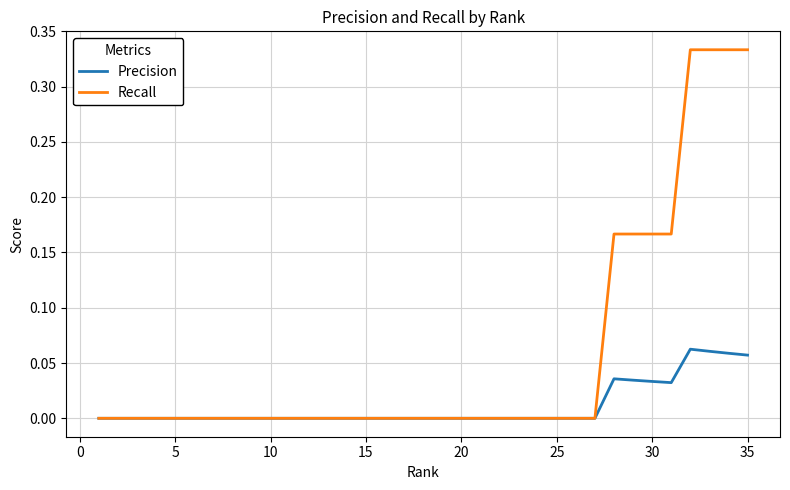

Which series has the widest spread of values?

Recall